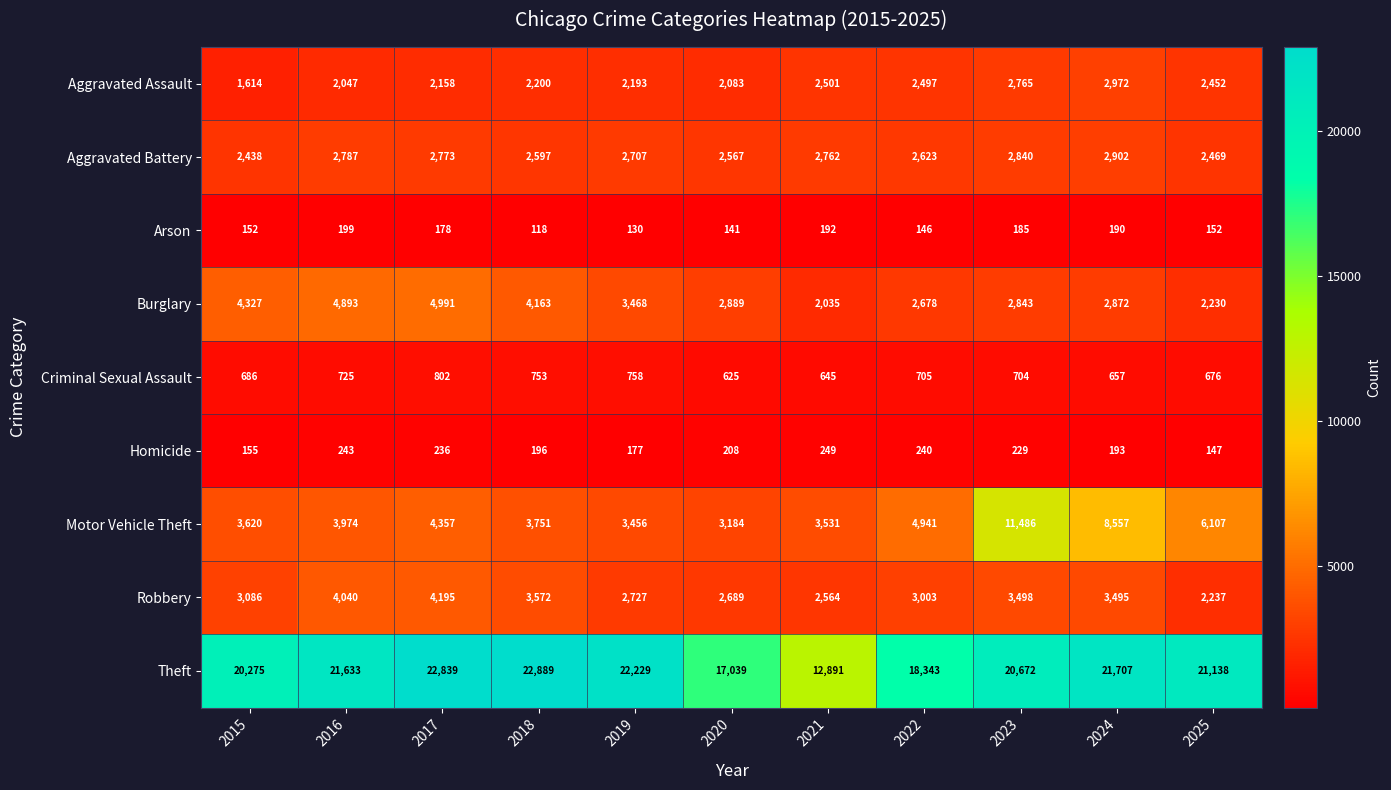

The Aggravated Assault series shows 4969 at 2024. True or false?

False